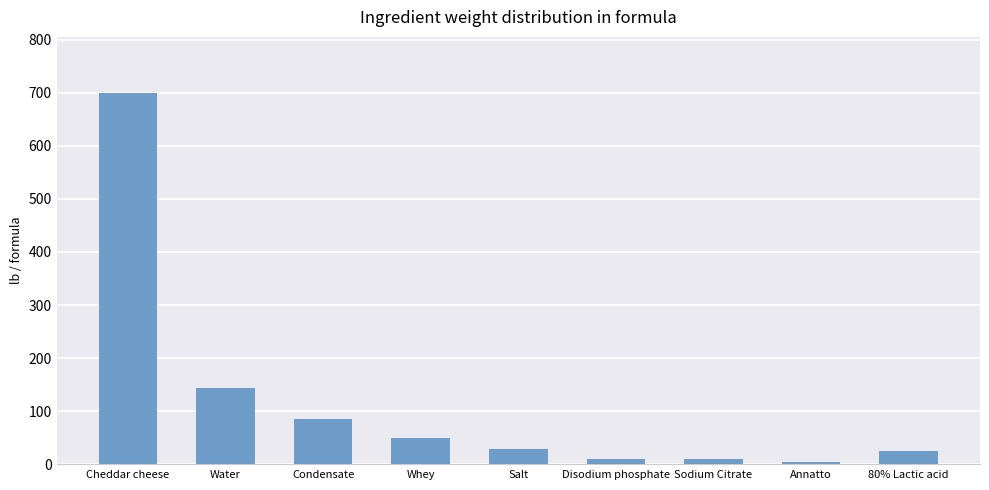

At which label is the value closest to 352?

Water